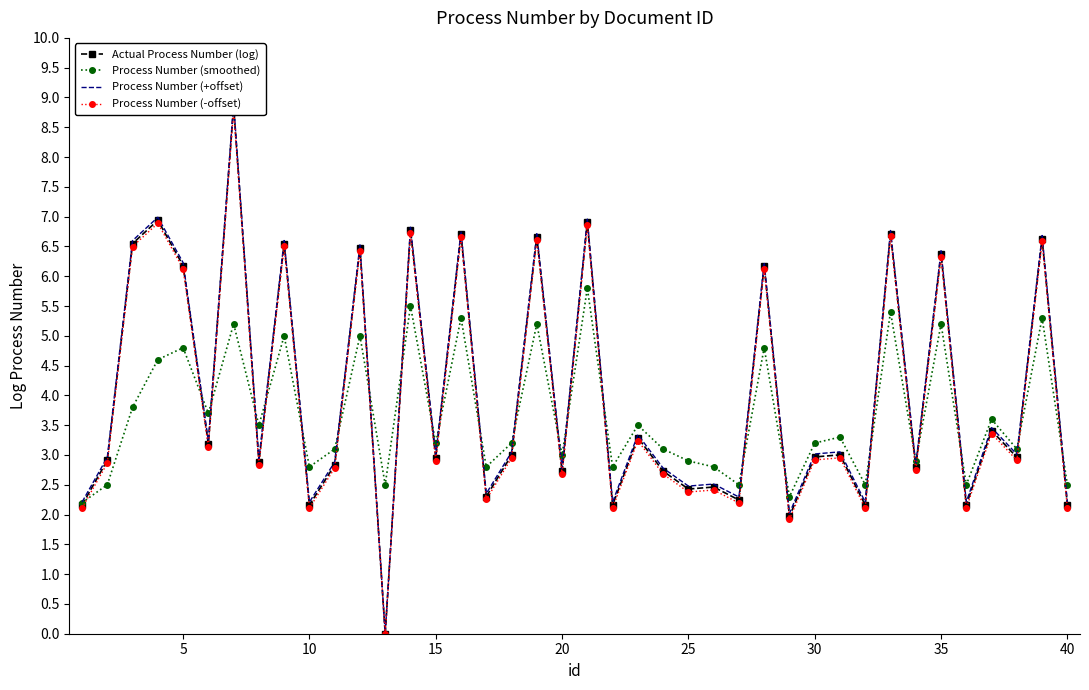

What is the minimum value for Process Number (smoothed)?

2.2